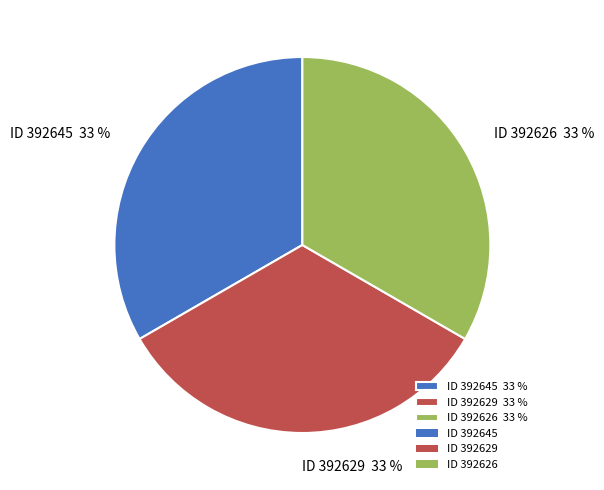

To the nearest percent, what is the average slice percentage?

33%